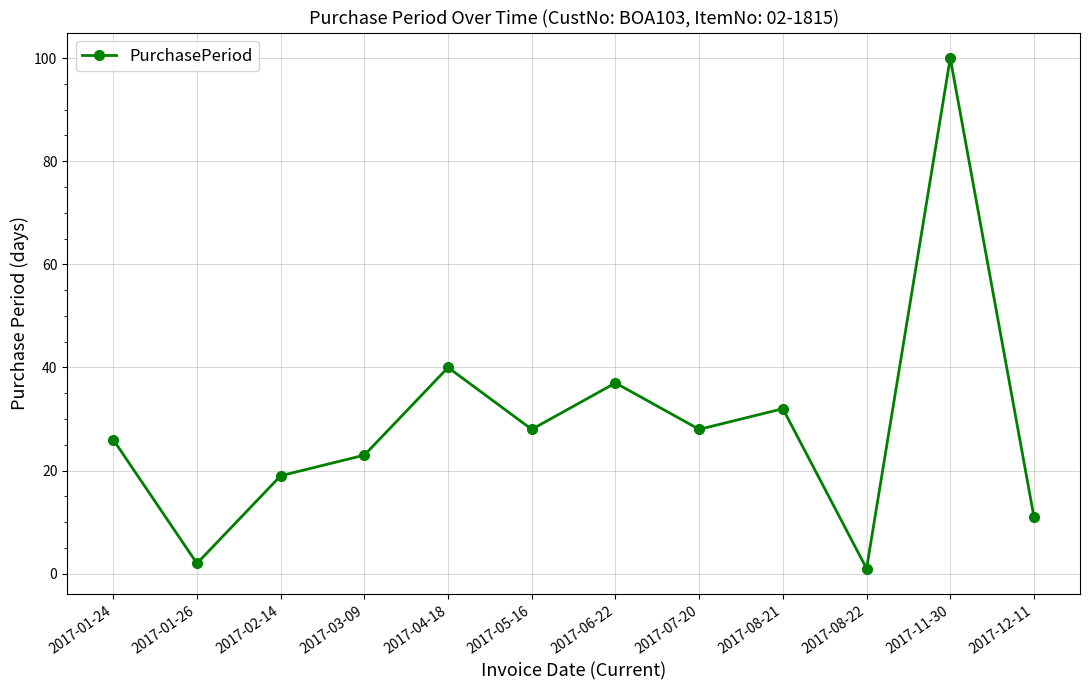

What is the maximum value shown in the chart?

100